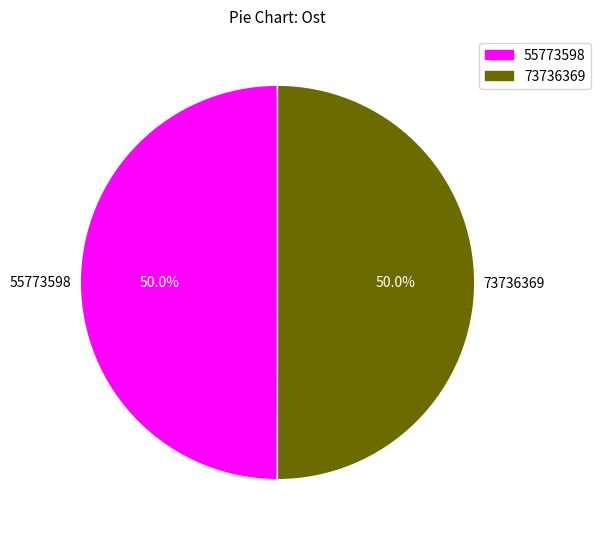

What is the ratio of the value at 55773598 to the value at 73736369?

1.0